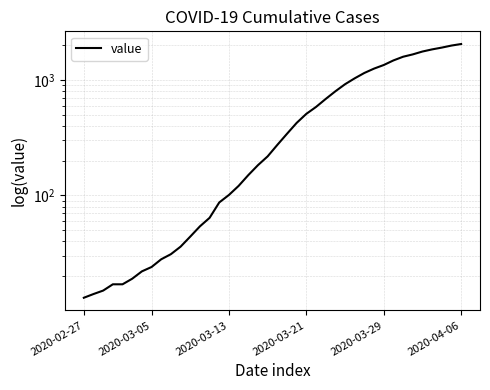

What is the minimum value shown in the chart?

13